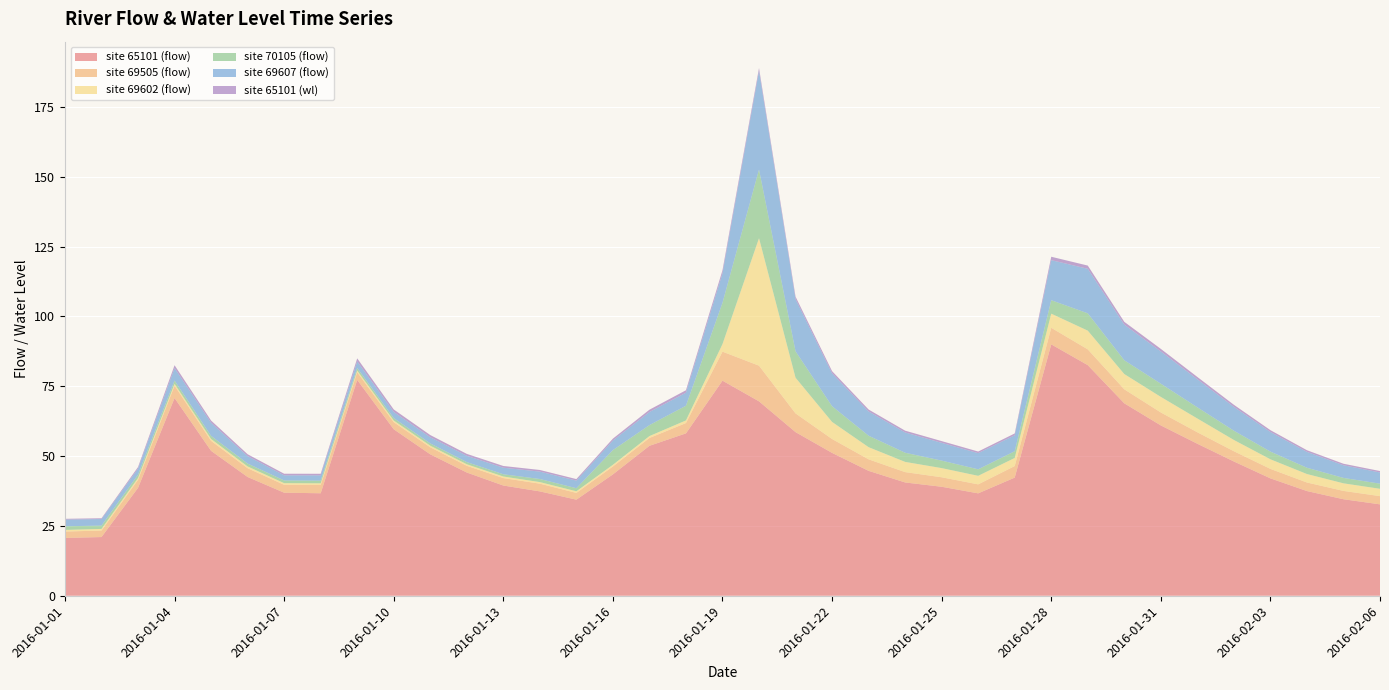

Reading right to left, list all the values displayed in this chart.

site 65101 (flow): 32.7	34.6	37.5	42.0	48.1	54.4	61.0	68.9	82.6	90.0	42.3	36.7	39.0	40.6	44.7	51.2	58.6	69.6	77.0	58.1	53.7	43.5	34.4	37.4	39.5	44.1	50.6	59.6	77.3	36.7	36.9	42.5	51.9	70.8	38.6	21.0	20.7
site 69505 (flow): 2.9	3.0	3.1	3.4	3.7	4.1	4.6	5.0	5.7	5.9	4.1	3.2	3.4	3.7	4.1	5.0	6.7	12.8	10.4	3.7	2.8	2.8	2.4	2.8	2.7	2.4	2.5	2.6	2.8	3.0	2.8	3.1	3.6	4.4	2.9	2.3	2.3
site 69602 (flow): 2.6	2.7	3.0	3.4	4.0	4.9	5.6	5.5	6.7	5.1	2.9	3.1	3.3	3.7	4.4	6.1	12.8	45.6	2.7	0.9	0.7	0.6	0.6	0.6	0.6	0.5	0.6	0.6	0.6	0.6	0.6	0.6	0.7	0.6	0.6	0.6	0.6
site 70105 (flow): 1.8	1.9	2.3	2.8	3.3	4.0	4.7	4.9	6.2	4.8	2.4	2.3	2.7	3.3	4.1	5.6	9.5	24.6	14.8	5.3	3.9	5.3	1.1	1.1	0.8	0.8	0.8	0.9	0.9	1.0	1.0	1.0	1.1	1.2	1.2	1.2	1.3
site 69607 (flow): 4.0	4.5	5.7	7.0	8.5	10.0	11.6	12.8	15.9	14.3	5.7	5.8	6.4	7.3	8.7	11.8	18.7	35.3	10.6	4.7	4.7	3.4	2.7	2.6	2.3	2.2	2.2	2.2	2.3	1.9	1.8	2.7	4.7	4.5	2.2	2.3	2.4
site 65101 (wl): 0.5	0.5	0.6	0.7	0.7	0.8	0.9	1.0	1.2	1.2	0.7	0.6	0.6	0.6	0.7	0.8	0.9	1.0	1.1	0.9	0.8	0.7	0.5	0.6	0.6	0.7	0.8	0.9	1.1	0.6	0.6	0.7	0.8	1.0	0.6	0.3	0.3